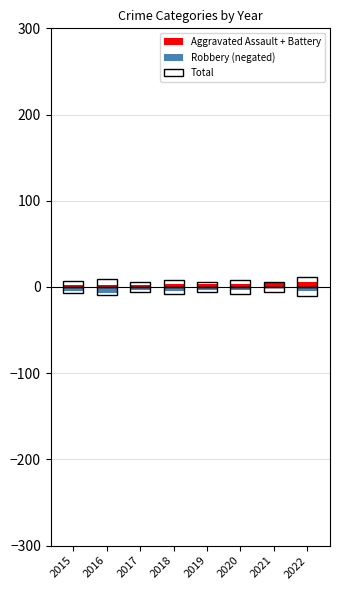

What is the total value across all series at 2021?

10